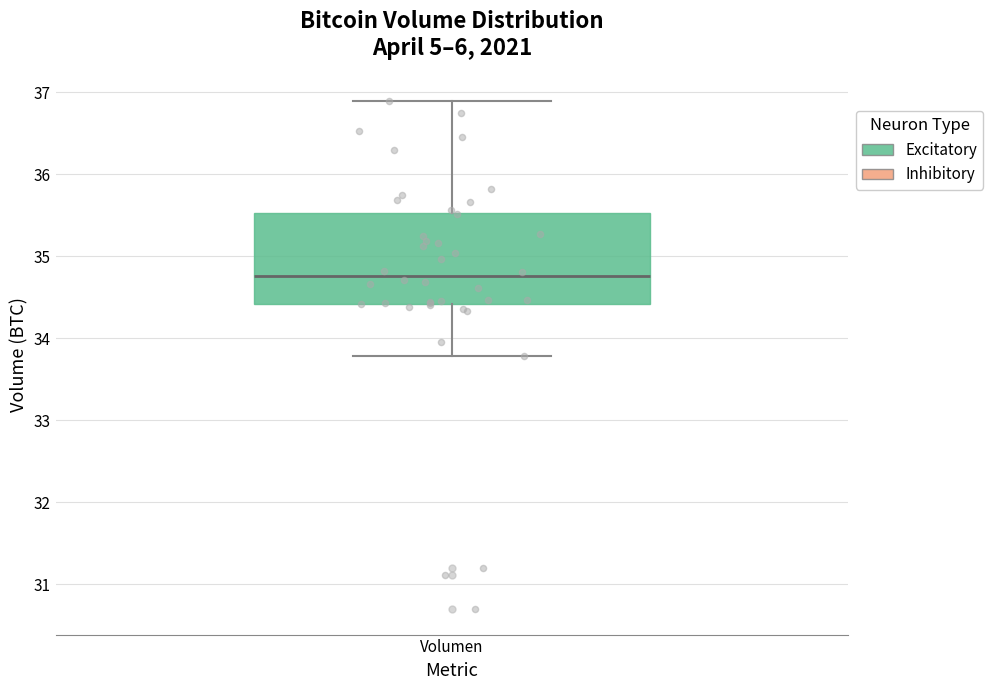

Read this box plot against the y-axis: the position of the median line, the range covered by the box, and the ends of both whiskers. The values are not printed on the chart, so give them approximately, as read against the axis.

median 34.8, box 34.4 to 35.5, whiskers 33.8 to 36.9